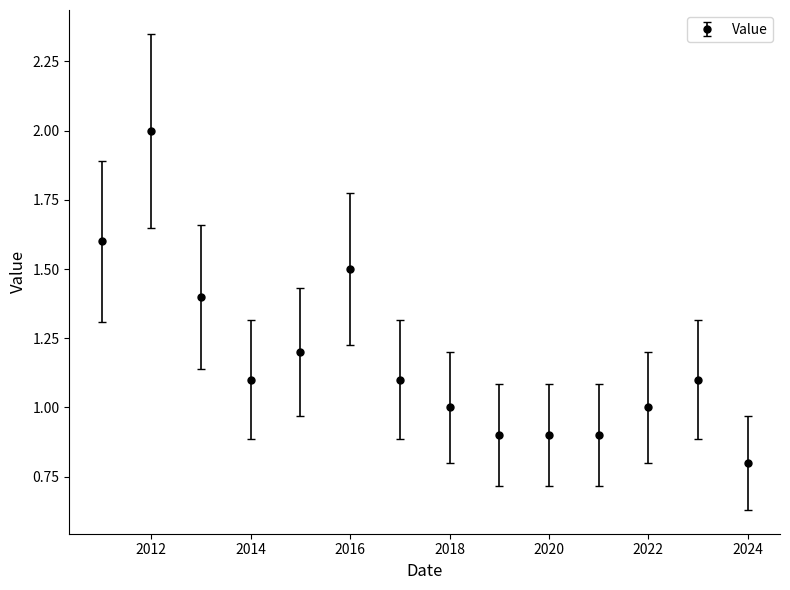

What is the sum of all values?

16.5